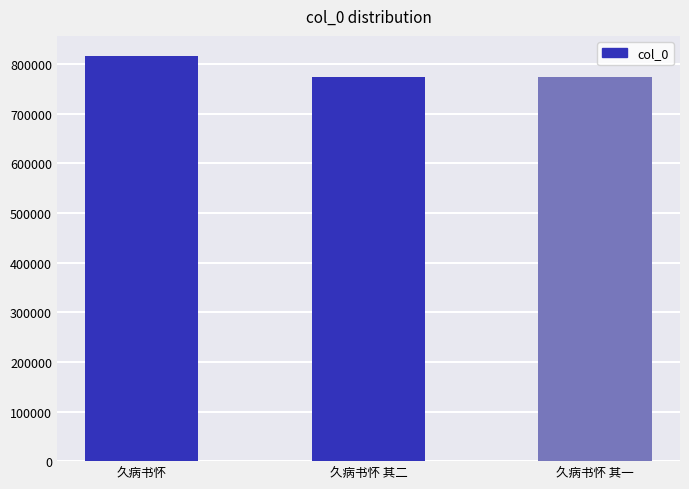

What is the sum of the values at 久病书怀 其二 and 久病书怀 其一?

1549657